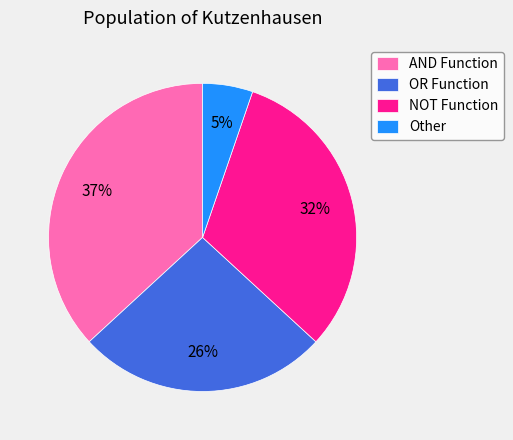

Is it true that OR Function is 16% of the pie?

False